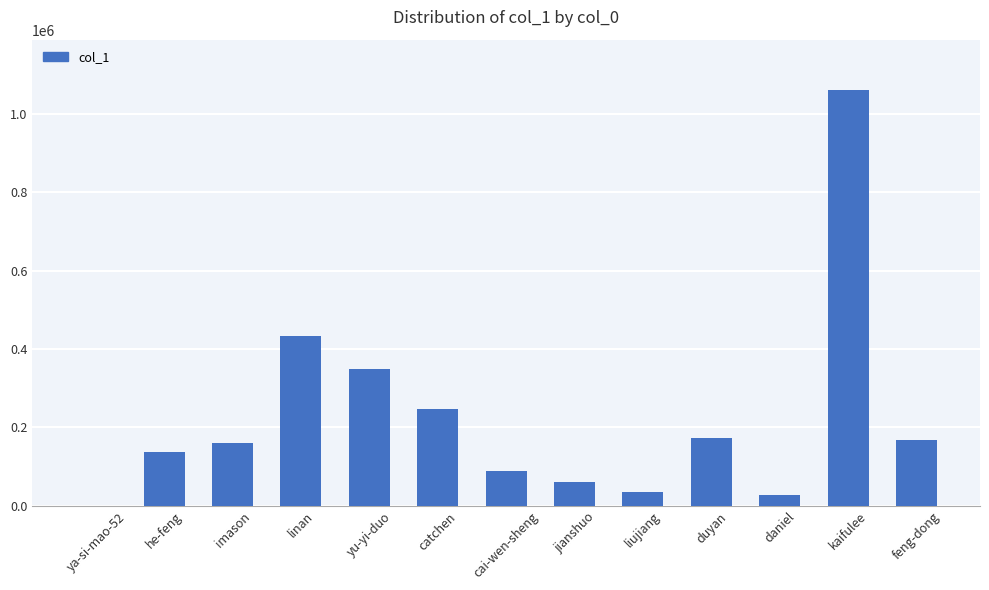

At which label is the value closest to 531282?

linan